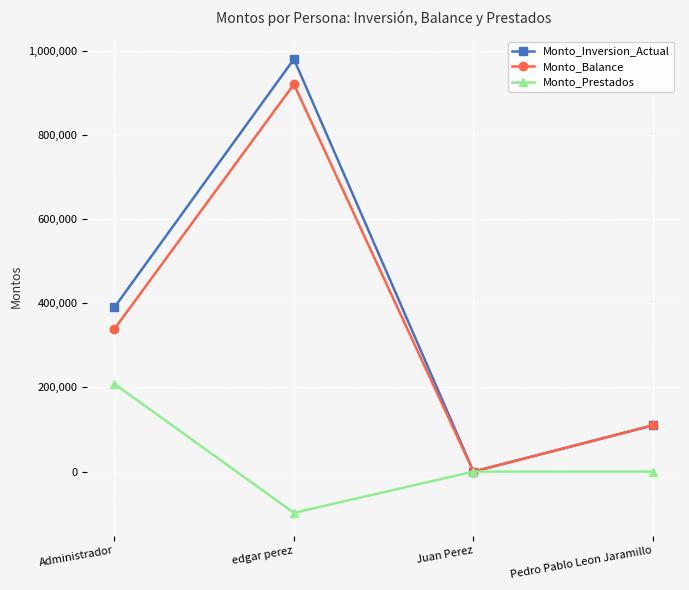

How many values in Monto_Inversion_Actual are above zero?

3